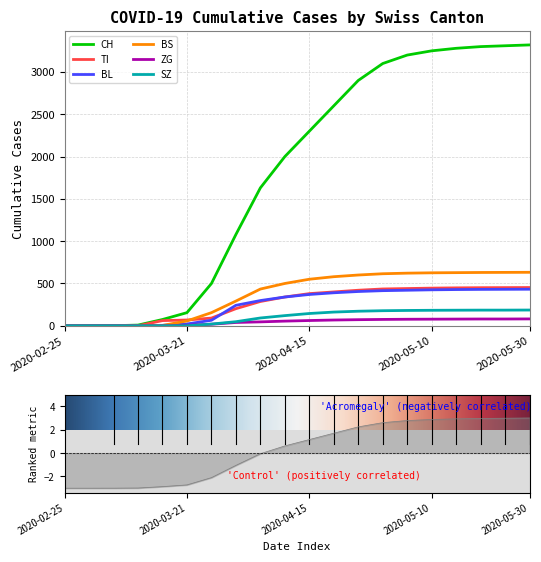

Which series changed the most between 2020-04-20 and 2020-05-10?

CH